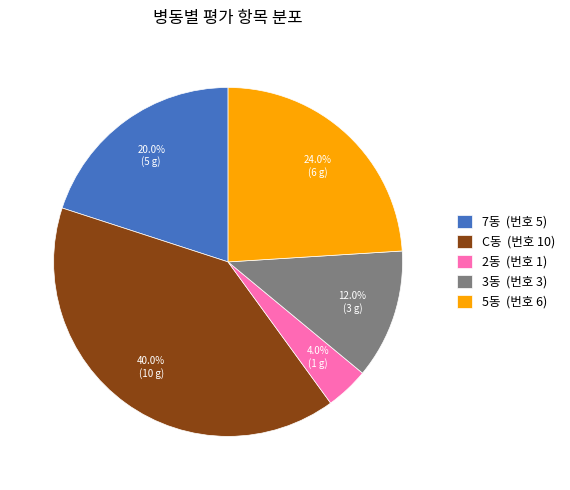

Is there any slice that represents more than half of the pie?

No